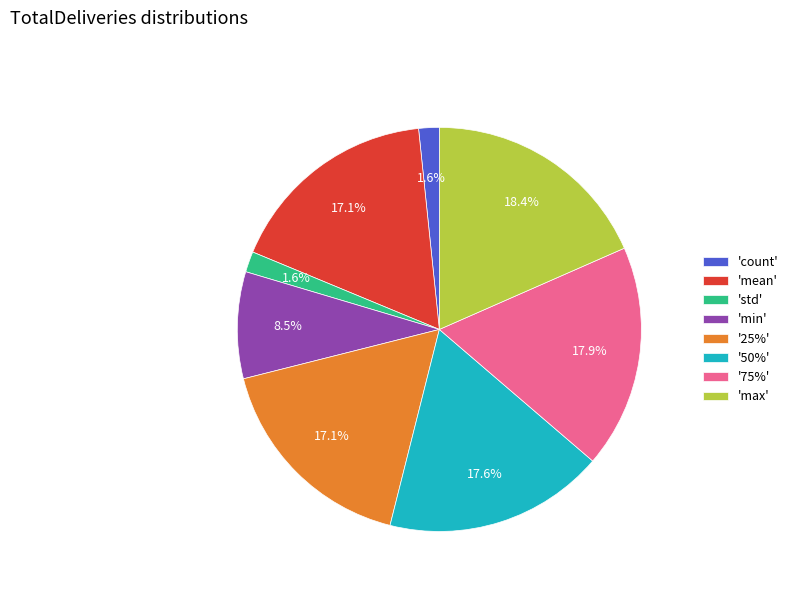

Which has a higher value, 'min' or 'mean'?

'mean'